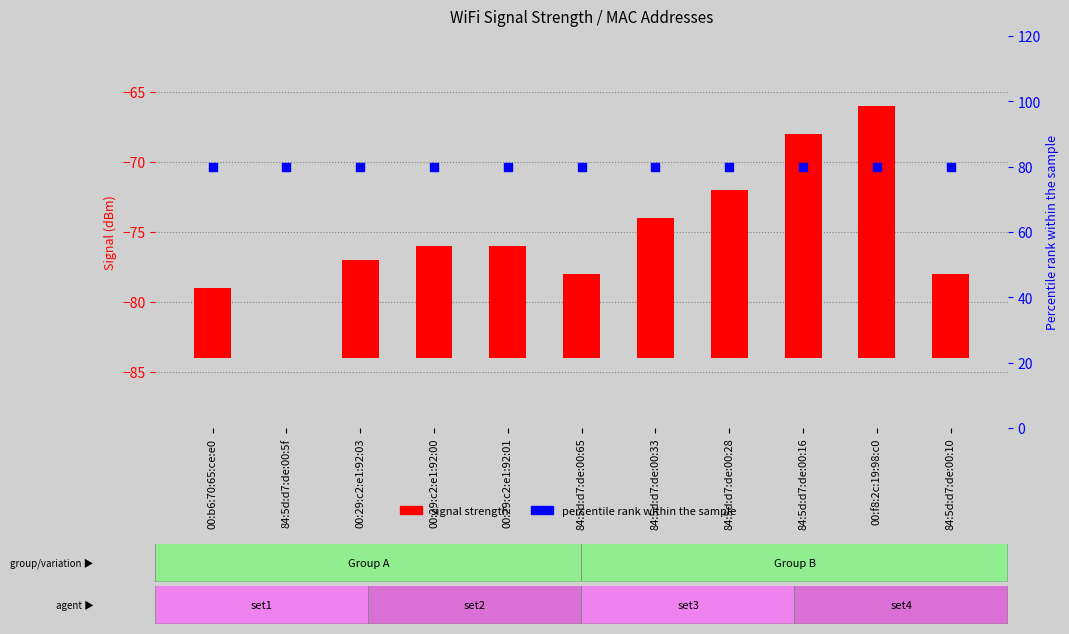

At which category is the sum across all series the highest?

00:f8:2c:19:98:c0